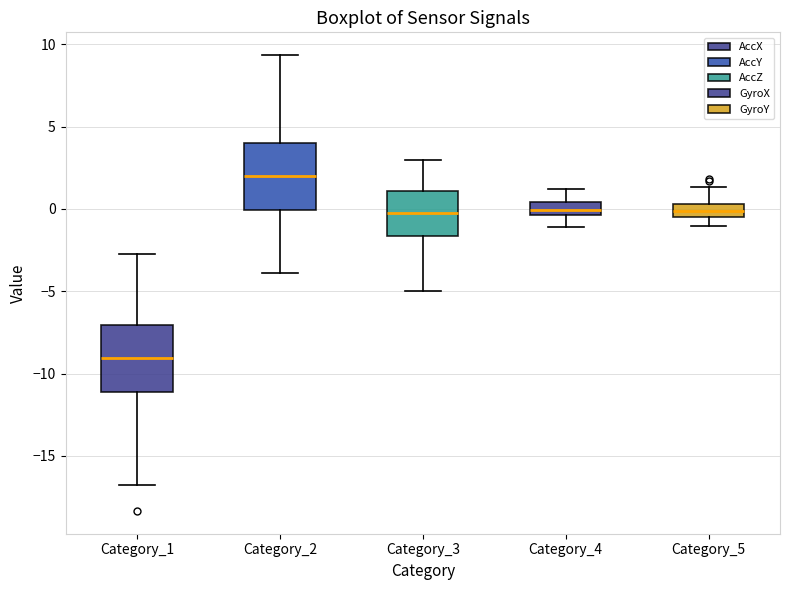

Which box's median line is the lowest?

Category_1